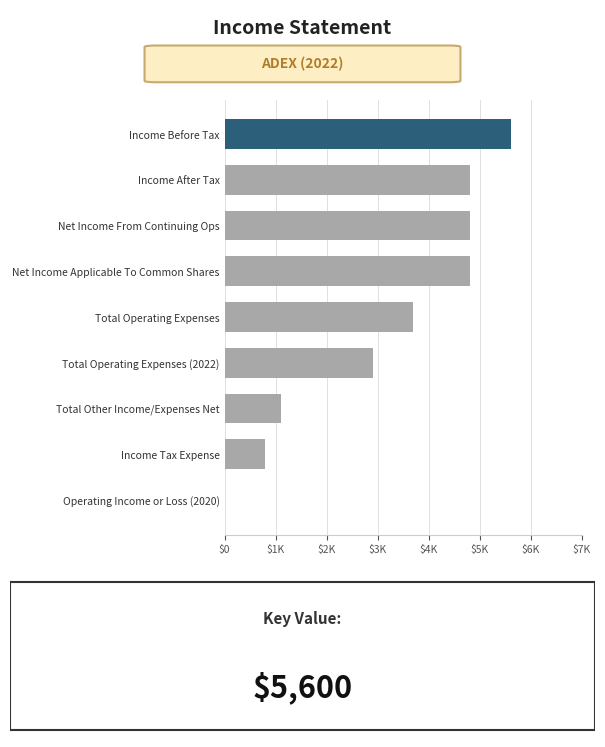

How many values are below 3700?

4